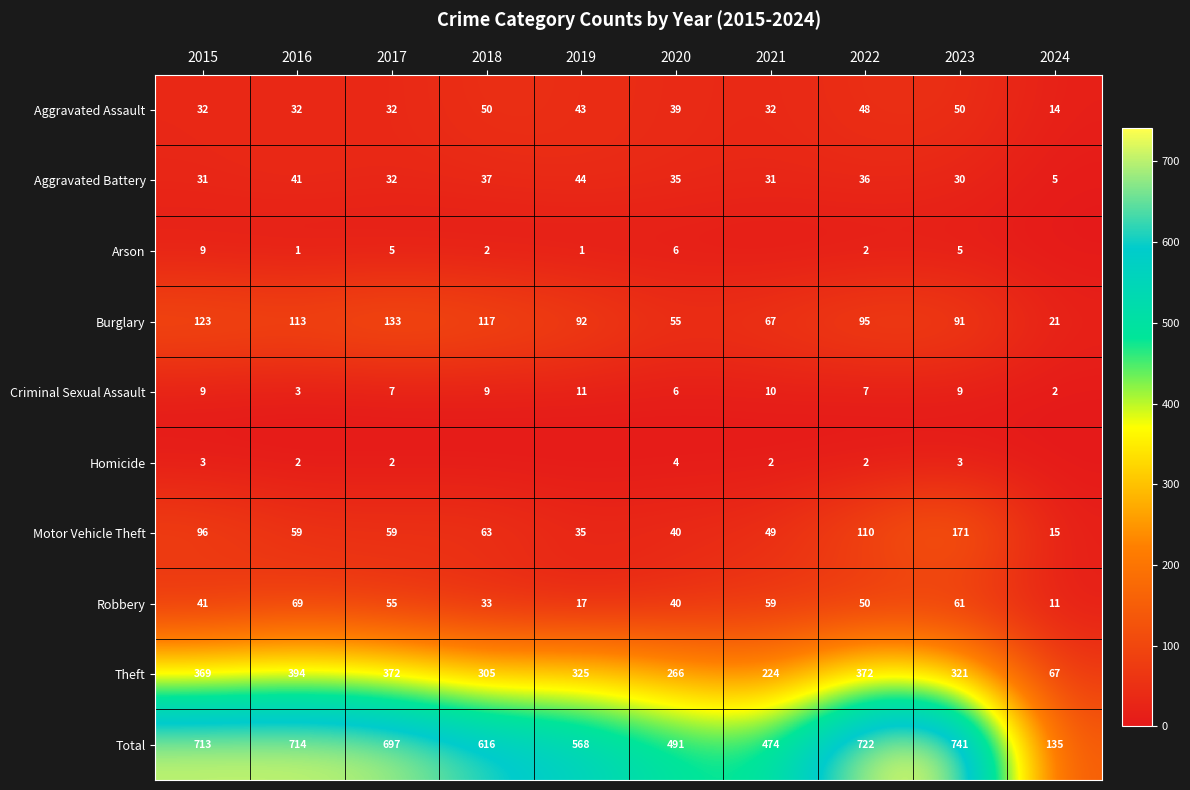

Which category has the highest value in the Aggravated Battery series?

2019